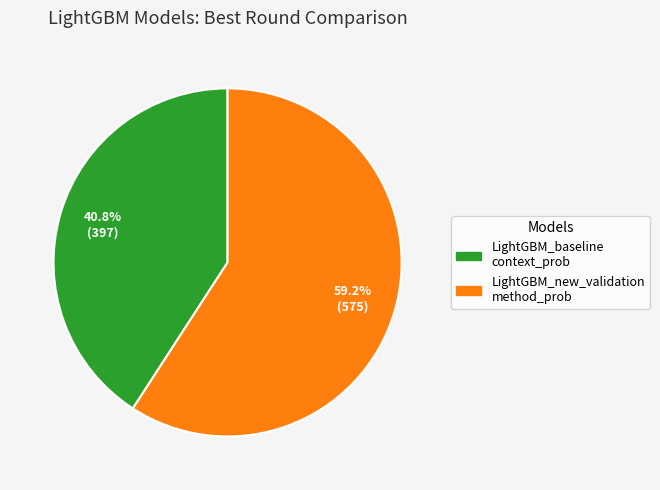

Is there a majority slice in this chart?

Yes